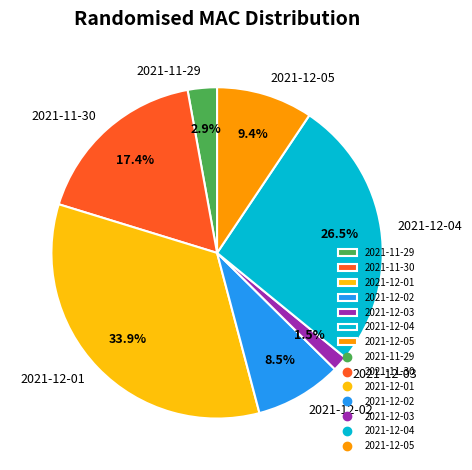

Does 2021-12-03 represent more than half of the total?

No